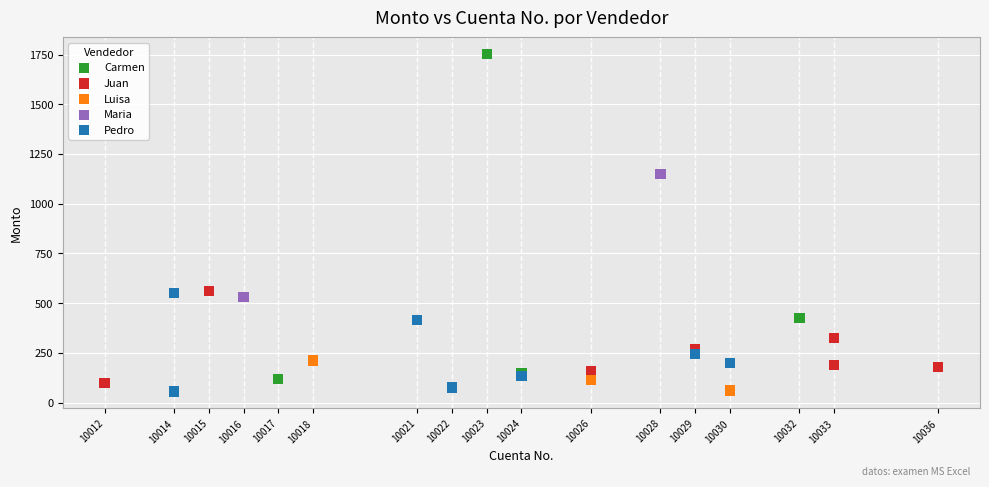

What are all the series names shown in the legend?

Carmen, Juan, Luisa, Maria, Pedro